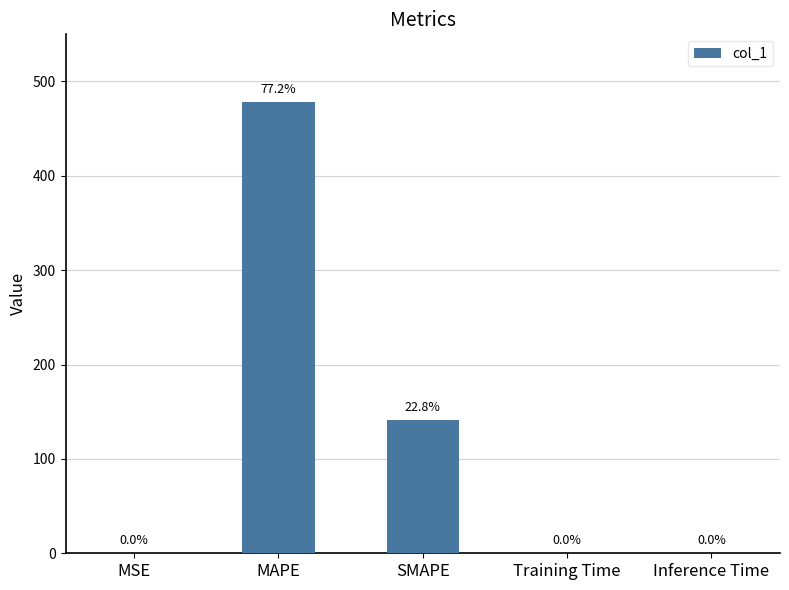

The chart shows a value of 0.2 at MSE. True or false?

True